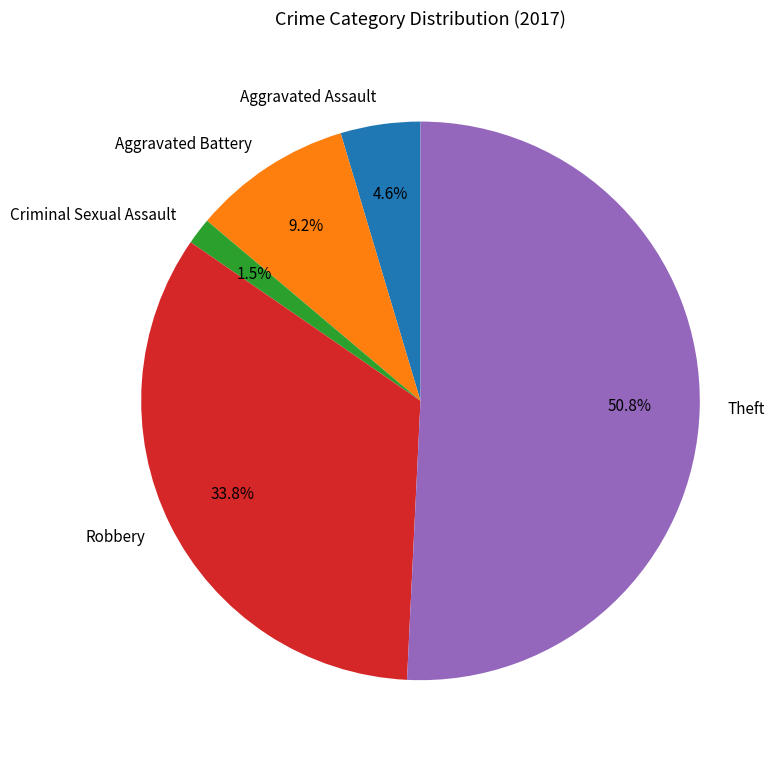

The Criminal Sexual Assault slice represents 7% of the pie. True or false?

False